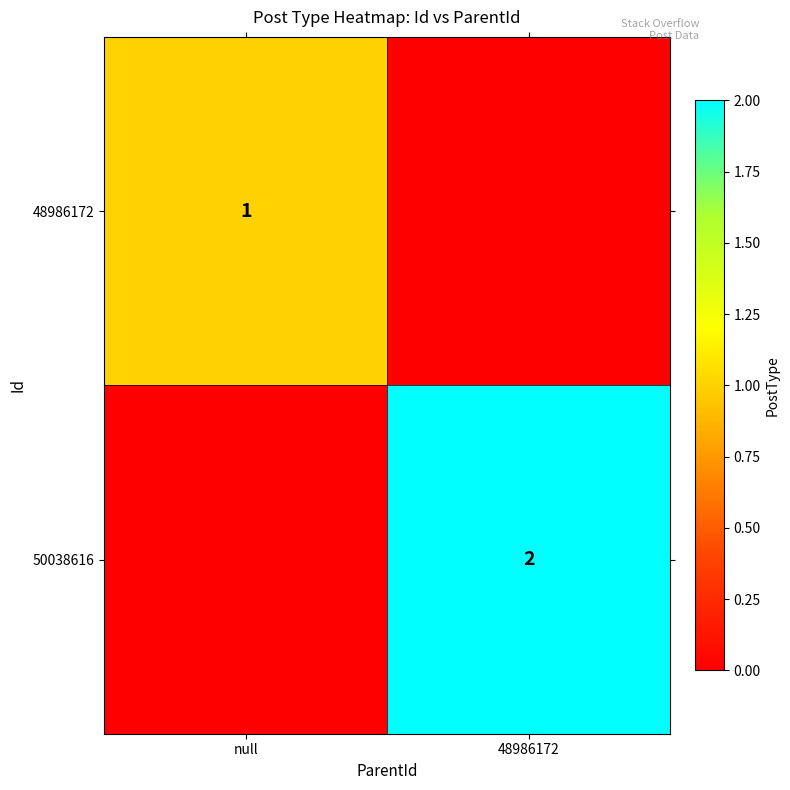

The value of 50038616 at 48986172 is 2. True or false?

True